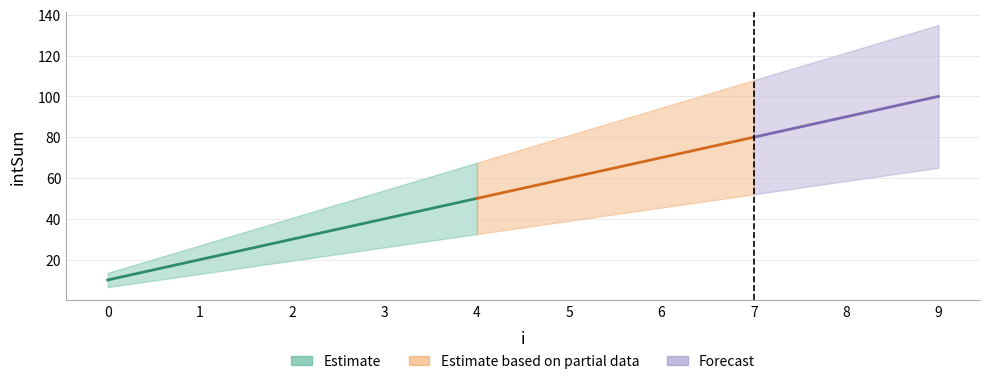

What is the difference between the values at 5 and 8?

30